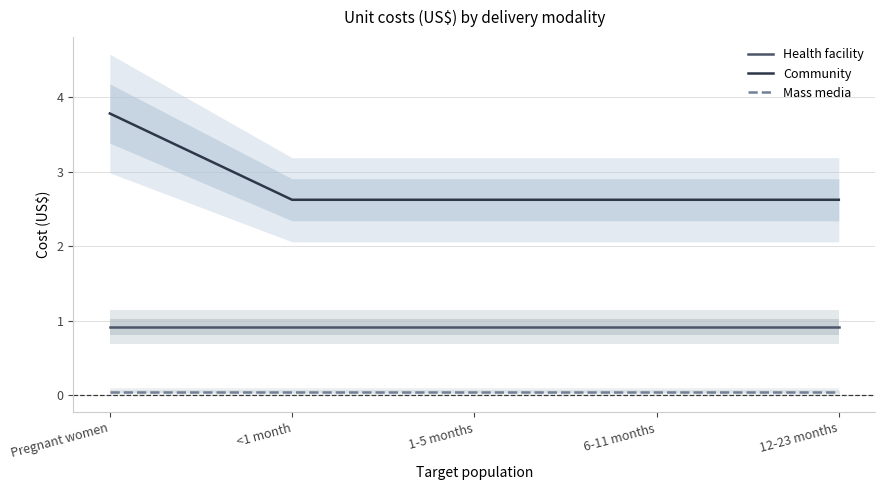

What is the approximate value of Community at 12-23 months?

2.6